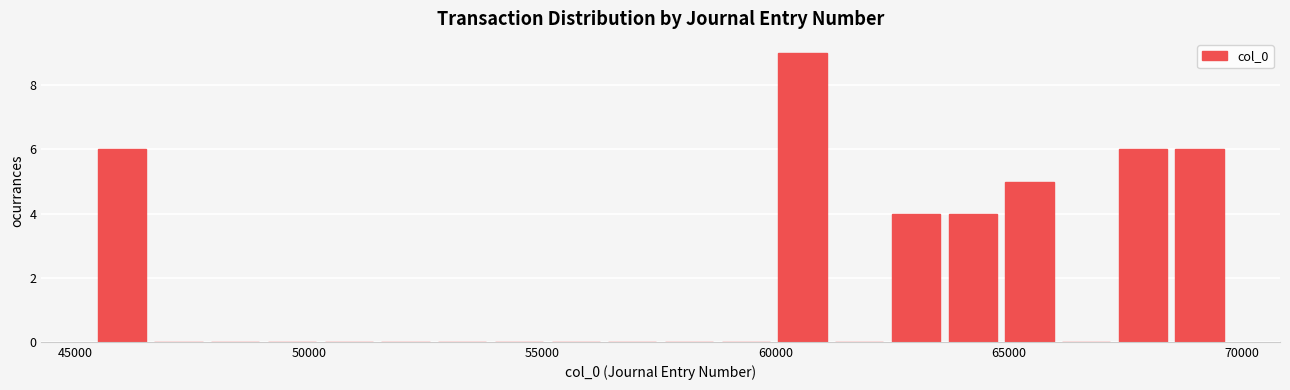

Around what value on the x-axis is the tallest bar? Give the approximate position of its centre, as read against the axis.

60500